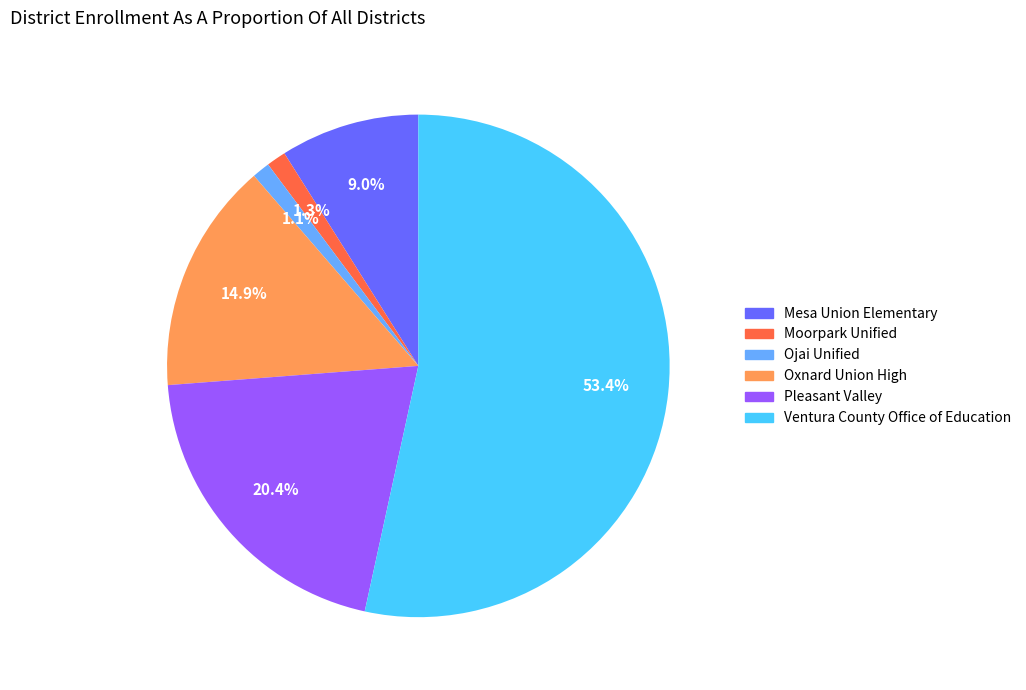

Between Oxnard Union High and Moorpark Unified, which is larger?

Oxnard Union High